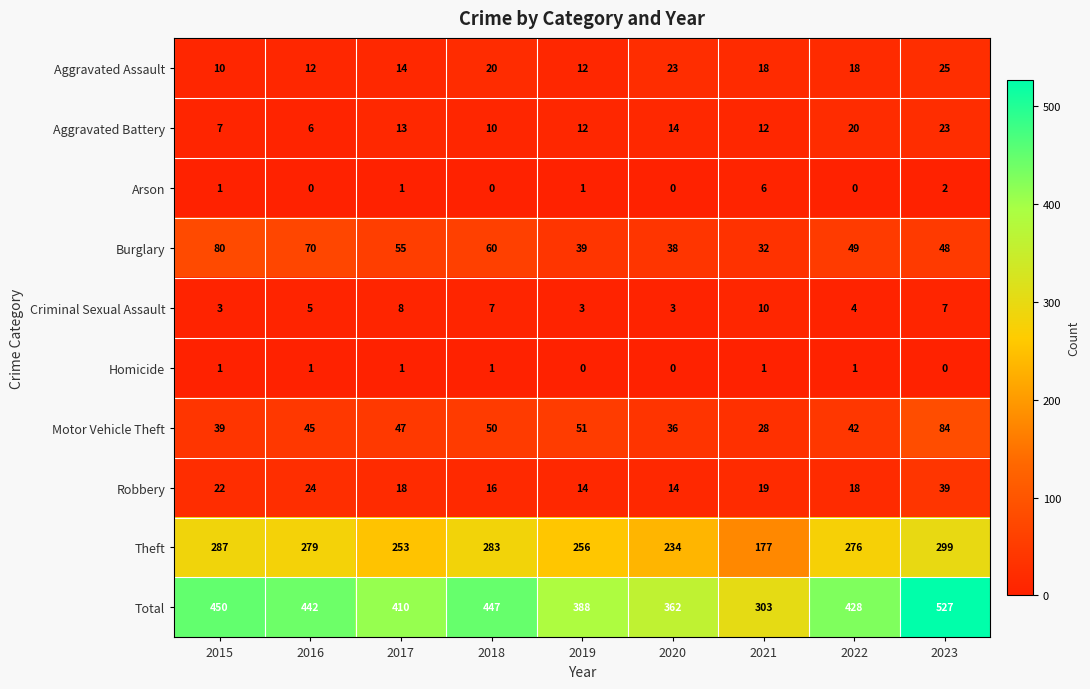

Which series has the largest range (max minus min)?

Total